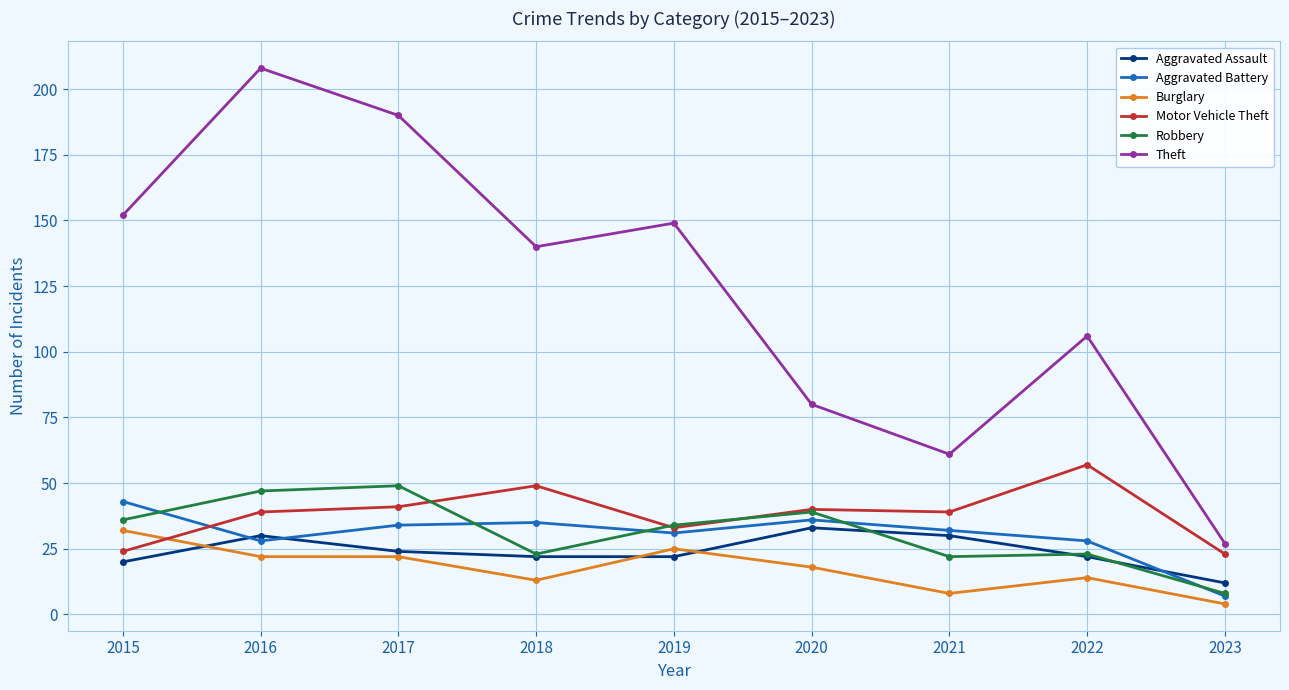

Reading left to right, transcribe all the data shown in this chart.

Aggravated Assault: 20	30	24	22	22	33	30	22	12
Aggravated Battery: 43	28	34	35	31	36	32	28	7
Burglary: 32	22	22	13	25	18	8	14	4
Motor Vehicle Theft: 24	39	41	49	33	40	39	57	23
Robbery: 36	47	49	23	34	39	22	23	8
Theft: 152	208	190	140	149	80	61	106	27